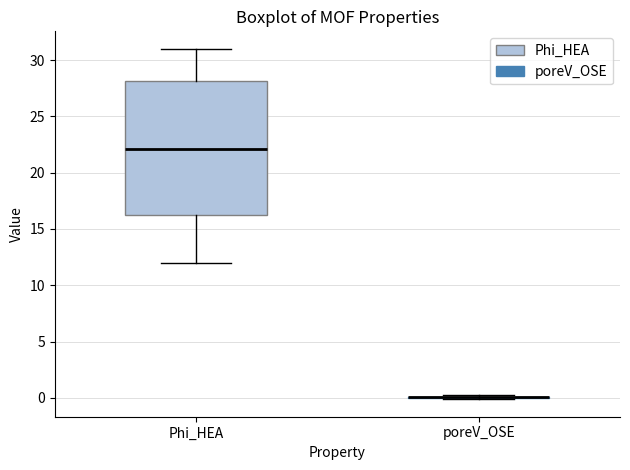

Comparing the boxes themselves (not the whiskers), which one is the tallest?

Phi_HEA